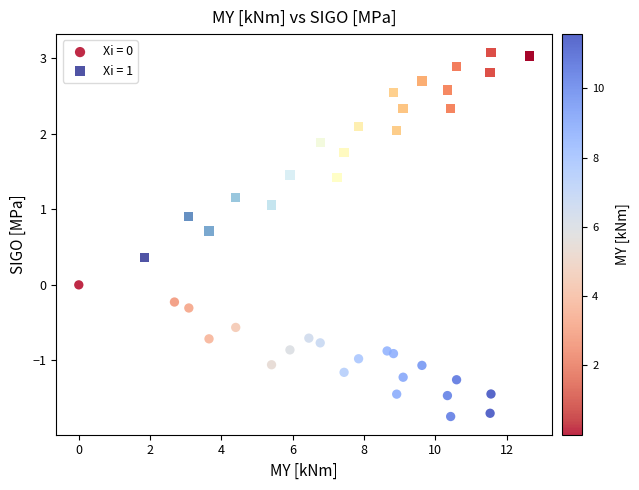

Which series has the widest spread of Y values?

Xi = 1